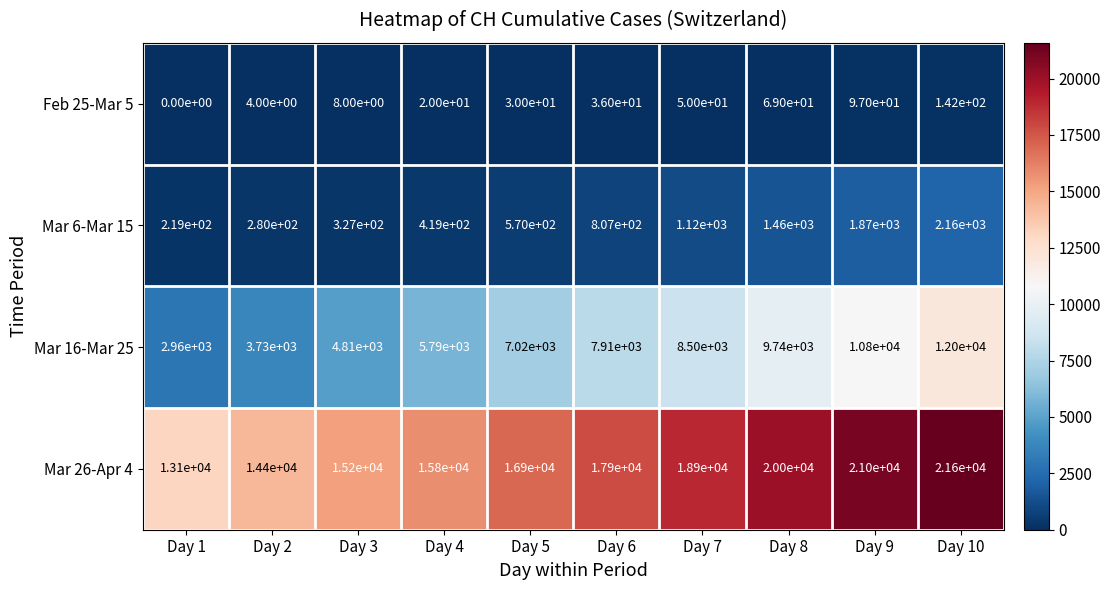

At which category does the chart reach its minimum across all series?

Day 1